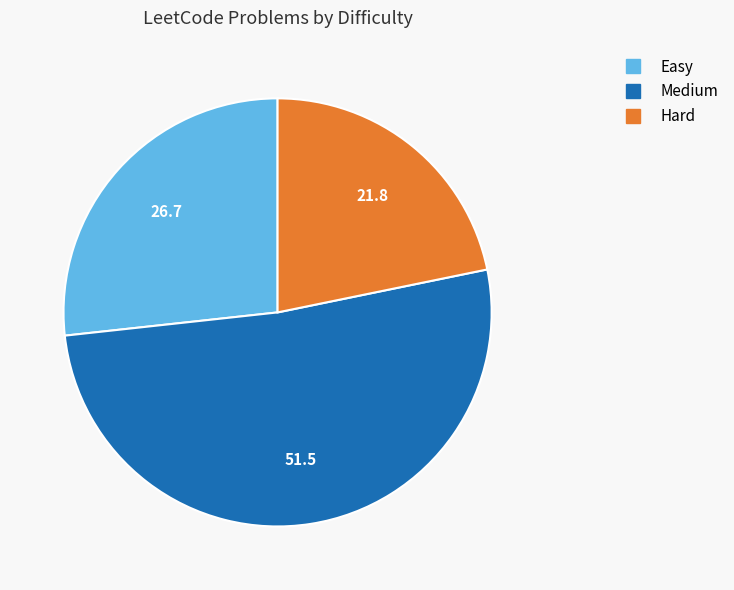

Do Easy and Hard together represent more than half of the pie?

No